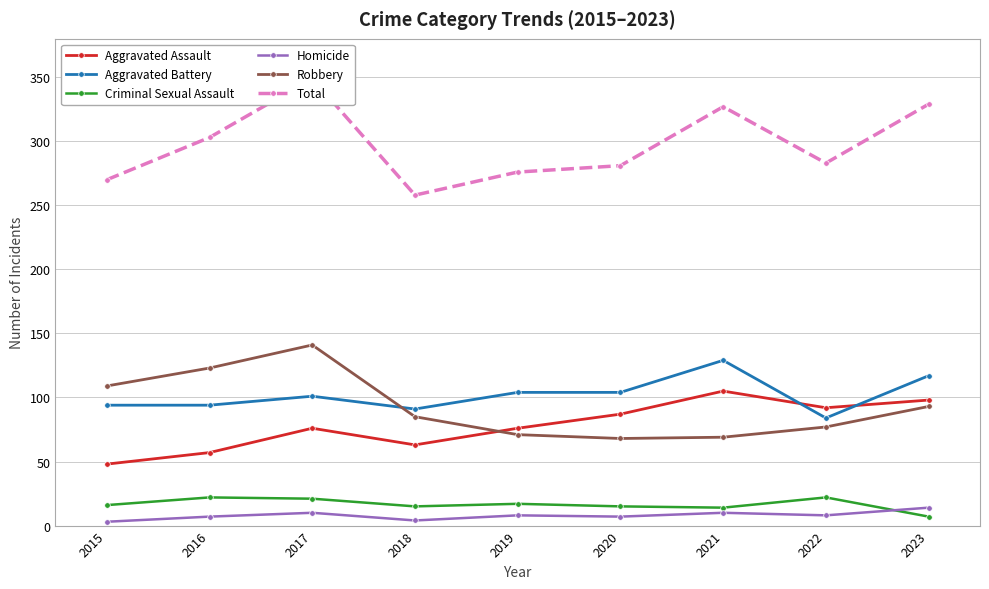

In Robbery, how many points are lower than both neighbors (excluding endpoints)?

1